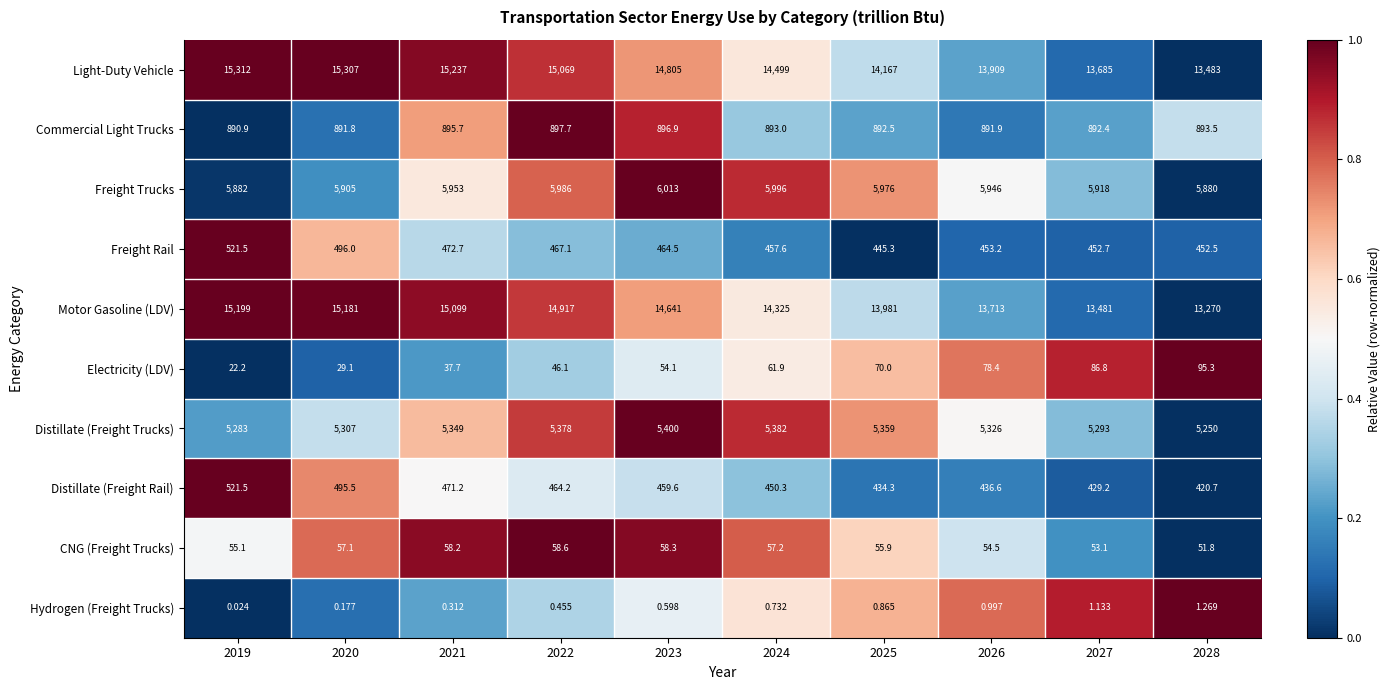

Which series changed the most between 2019 and 2027?

Motor Gasoline (LDV)